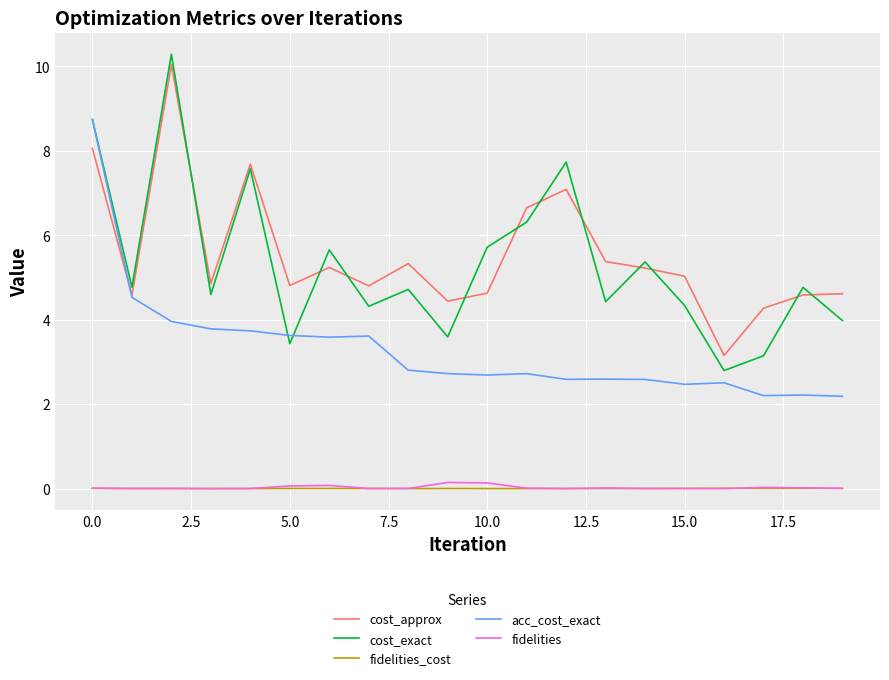

Which series has the largest range (max minus min)?

cost_exact